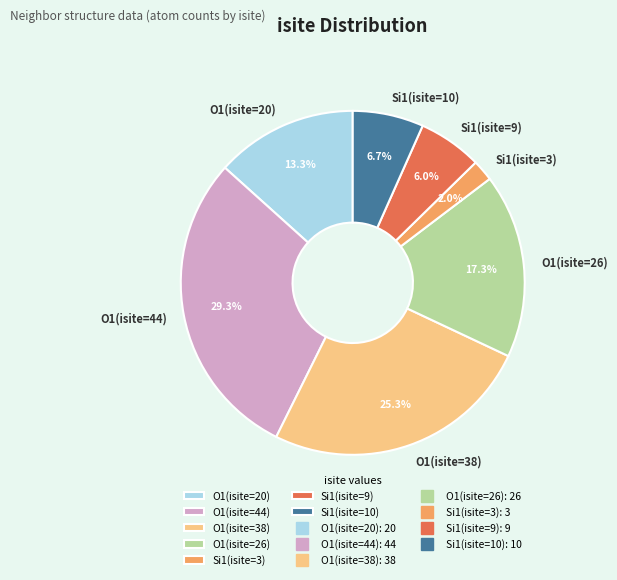

Rank the categories by value from highest to lowest.

O1(isite=44), O1(isite=38), O1(isite=26), O1(isite=20), Si1(isite=10), Si1(isite=9), Si1(isite=3)